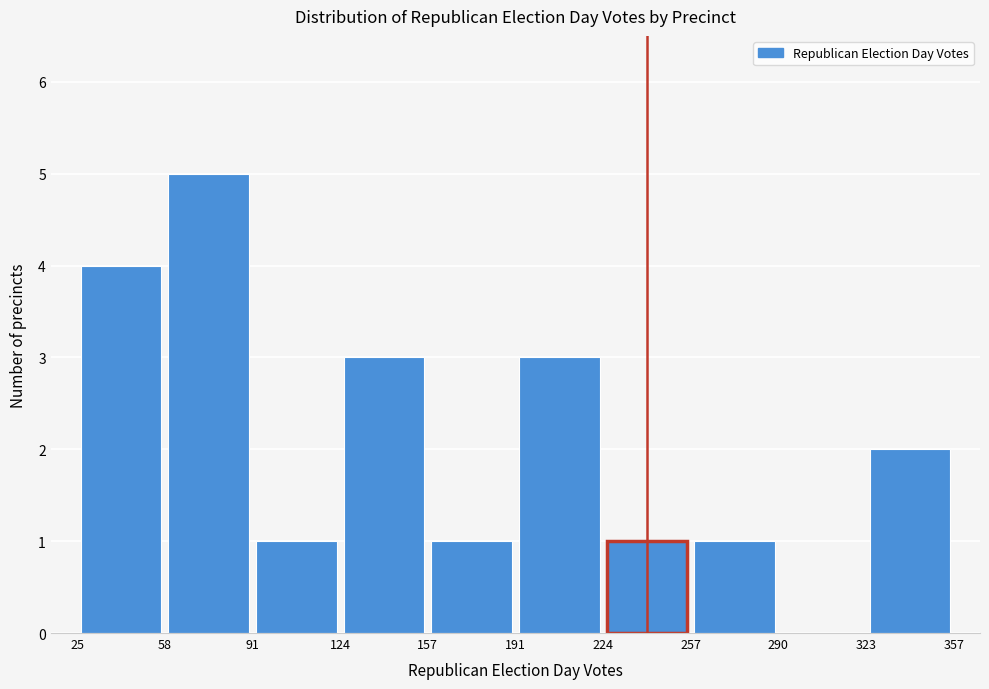

Reading left to right, transcribe this chart: for each bar, give the range it covers on the x-axis and its height. The values are not printed on the chart, so give them approximately, as read against the axis.

25 to 58: 4
58 to 91: 5
91 to 124: 1
124 to 157: 3
157 to 191: 1
191 to 224: 3
224 to 257: 1
257 to 290: 1
290 to 323: 0
323 to 357: 2